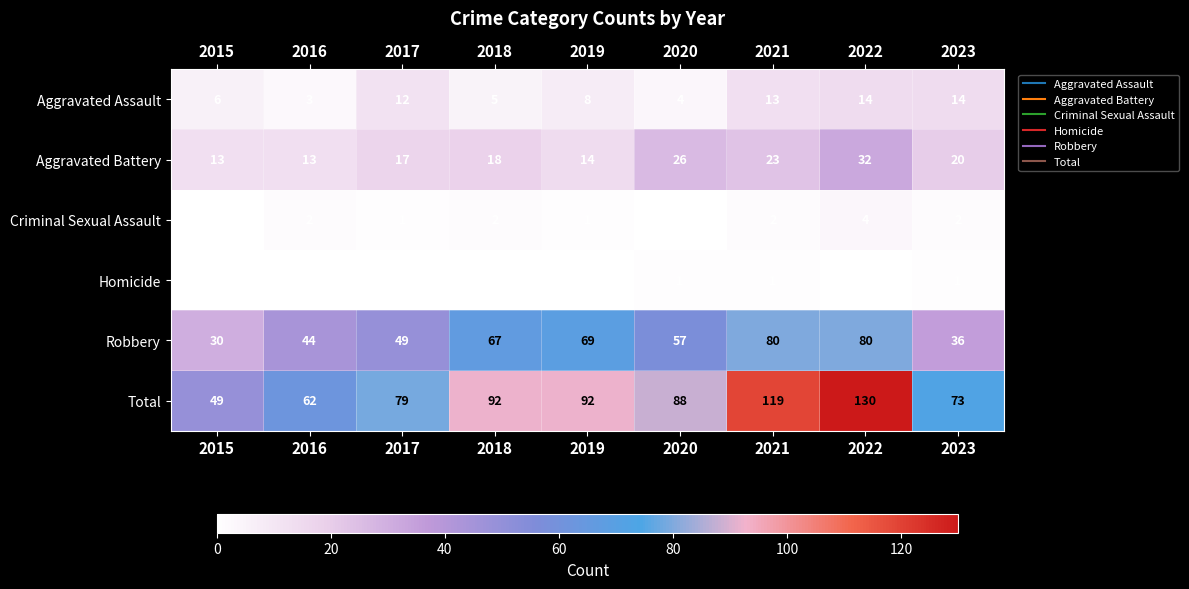

Which series changed the most between 2021 and 2023?

Total